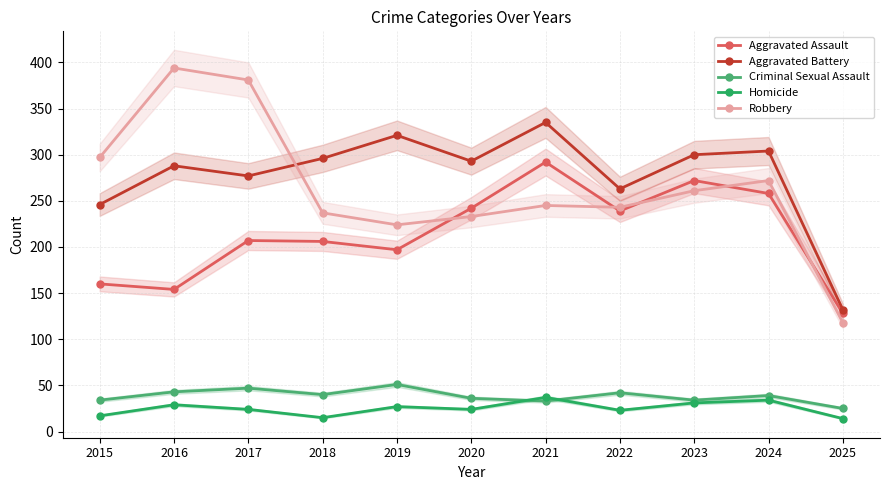

The Robbery series shows 245 at 2021. True or false?

True